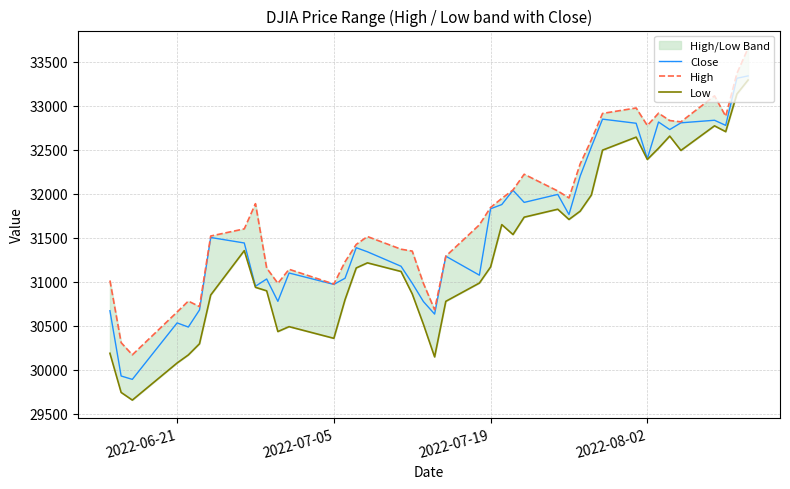

What is the lowest value of the Close series?

29888.8